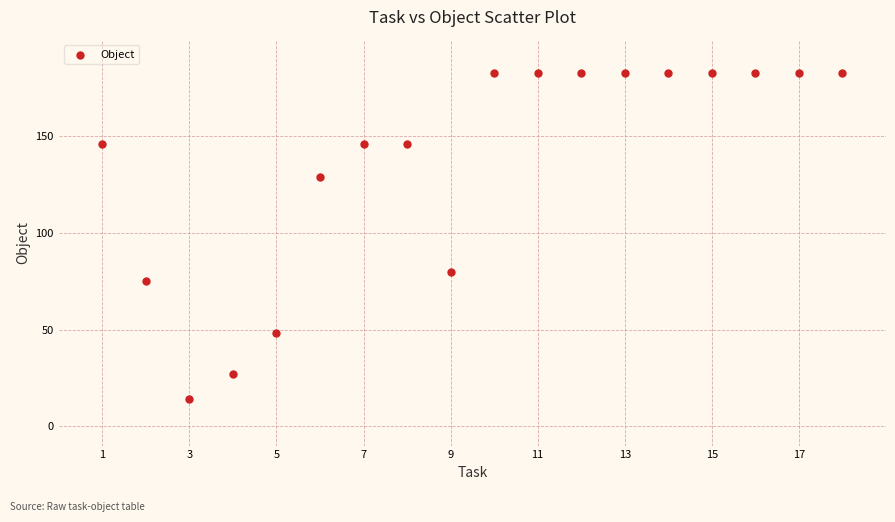

What Y value in the scatter plot is closest to 98?

80